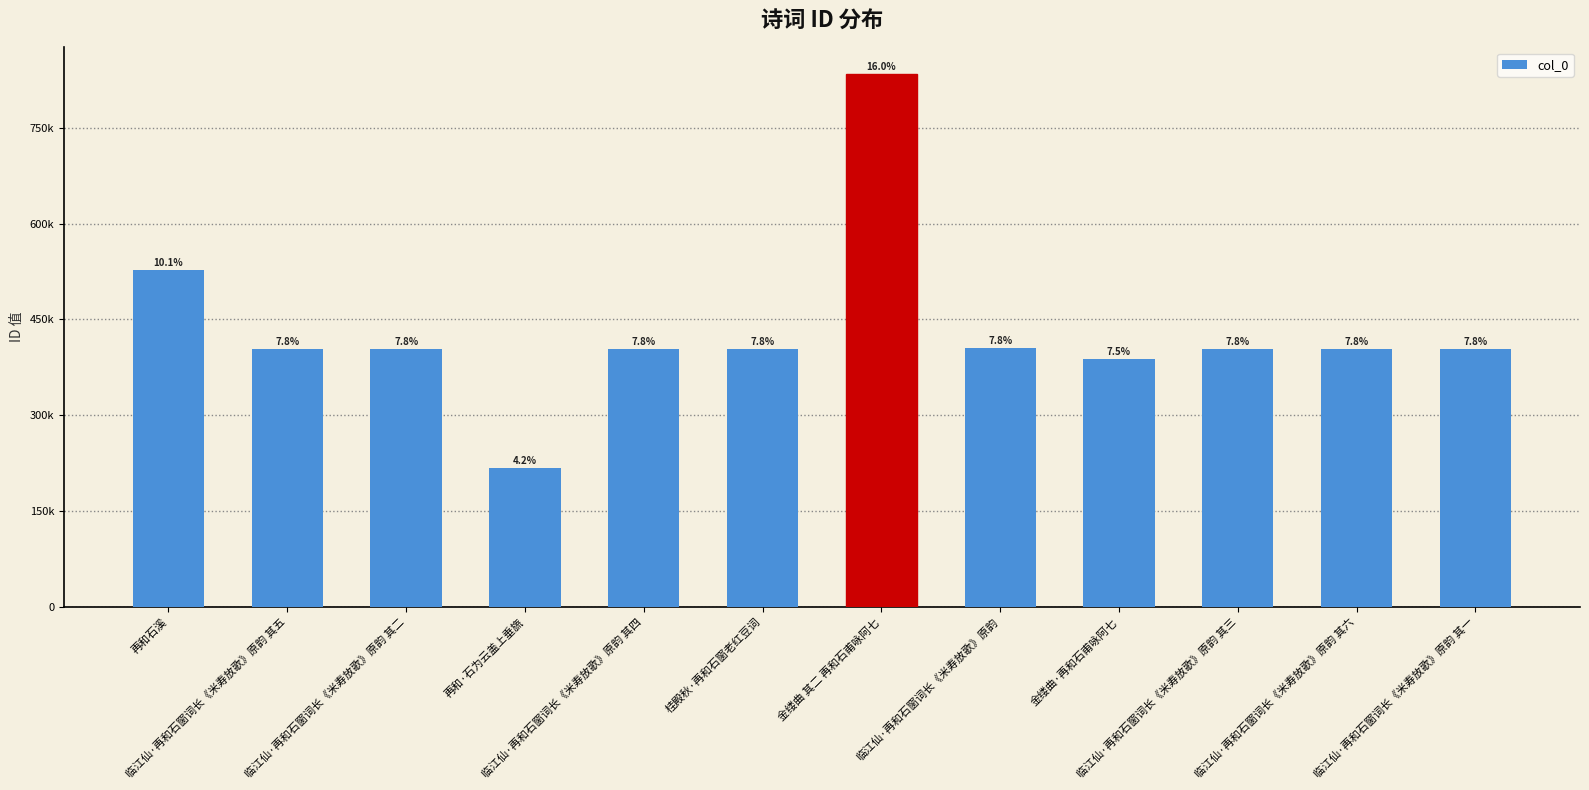

Reading left to right, list all the values displayed in this chart.

再和石溪=526809	临江仙·再和石窗词长《米寿放歌》原韵 其五=404015	临江仙·再和石窗词长《米寿放歌》原韵 其二=404012	再和·石为云盖上垂旒=217949	临江仙·再和石窗词长《米寿放歌》原韵 其四=404014	桂殿秋·再和石窗老红豆词=404365	金缕曲 其二 再和石甫咏阿七=833758	临江仙·再和石窗词长《米寿放歌》原韵=405386	金缕曲·再和石甫咏阿七=387901	临江仙·再和石窗词长《米寿放歌》原韵 其三=404013	临江仙·再和石窗词长《米寿放歌》原韵 其六=404016	临江仙·再和石窗词长《米寿放歌》原韵 其一=404011